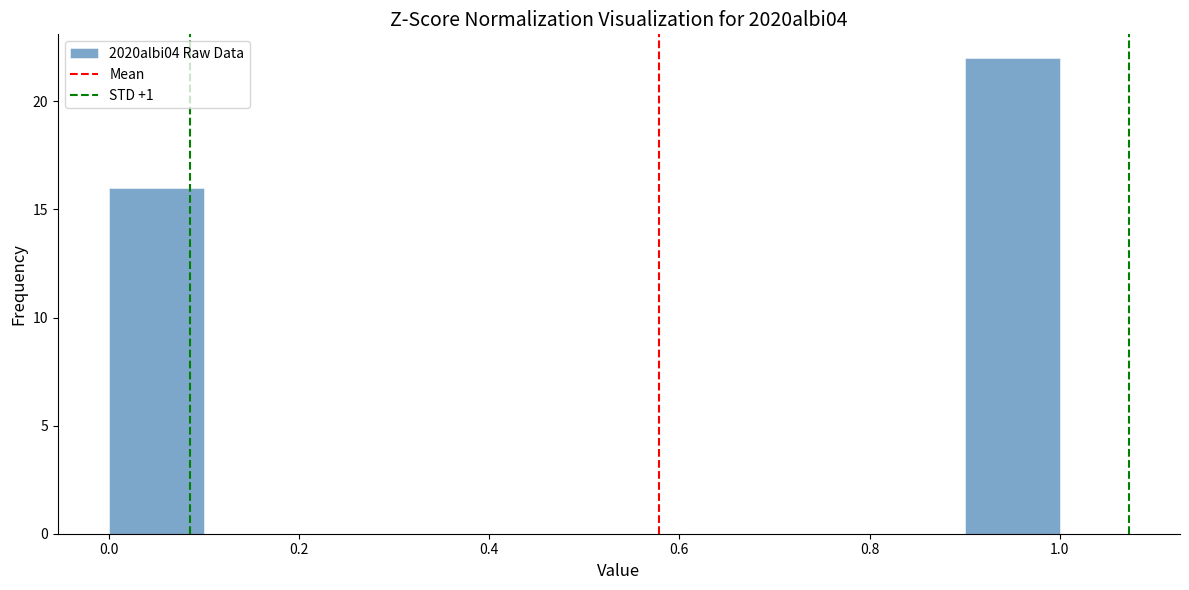

Reading left to right, list every bar in this chart as the range it spans on the x-axis followed by its height. The values are not printed on the chart, so give them approximately, as read against the axis.

0.0 to 0.1: 16
0.1 to 0.2: 0
0.2 to 0.3: 0
0.3 to 0.4: 0
0.4 to 0.5: 0
0.5 to 0.6: 0
0.6 to 0.7: 0
0.7 to 0.8: 0
0.8 to 0.9: 0
0.9 to 1.0: 22